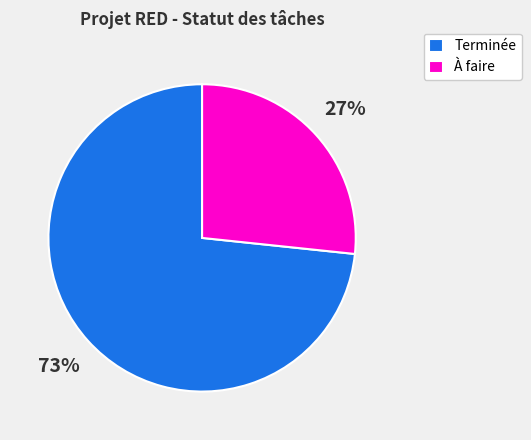

Do Terminée and À faire together represent more than half of the pie?

Yes